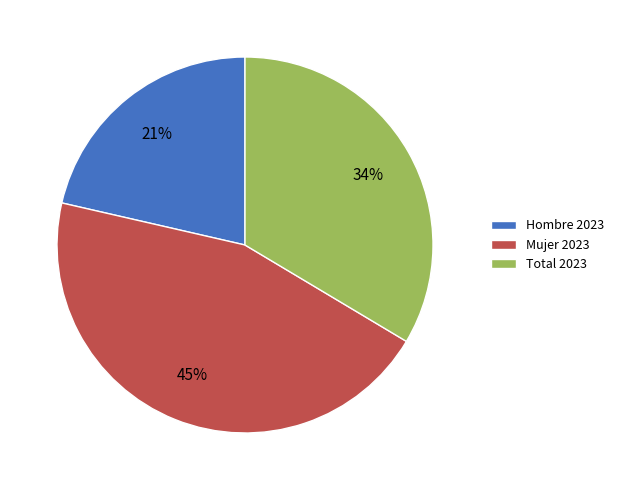

Do Total 2023 and Mujer 2023 together represent more than half of the pie?

Yes